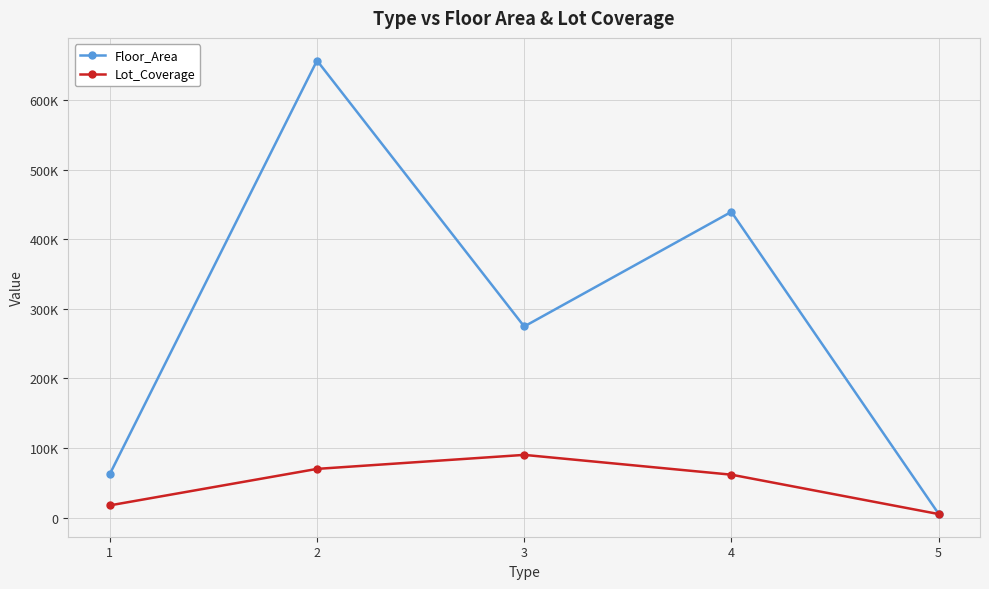

True or false: Floor_Area and Lot_Coverage intersect in this chart.

False